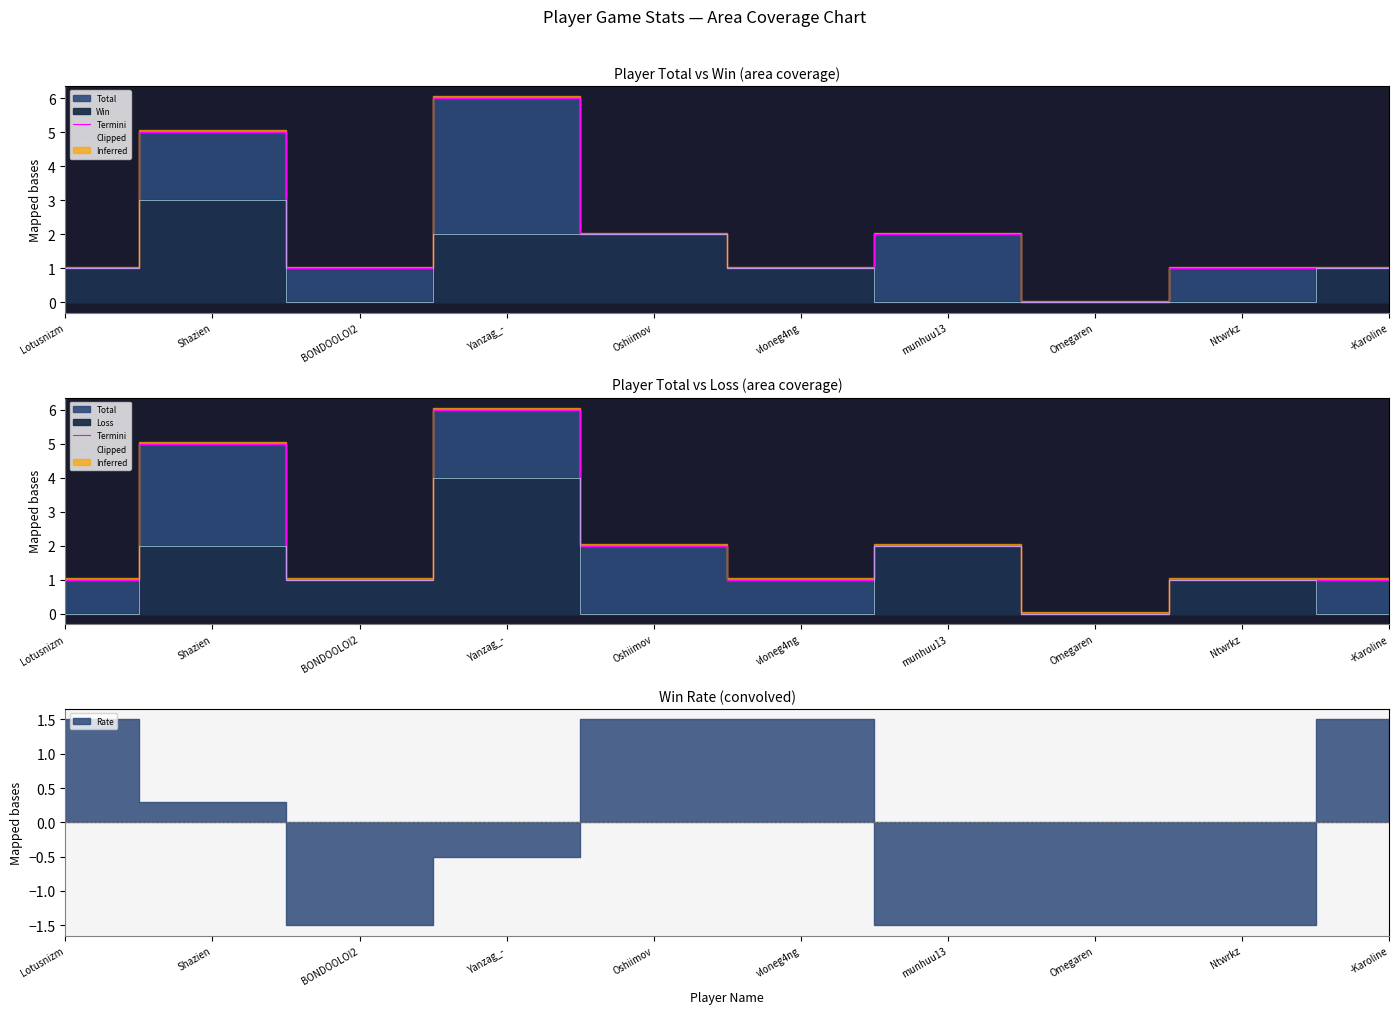

Where does the Clipped series first go above 1?

Shazien